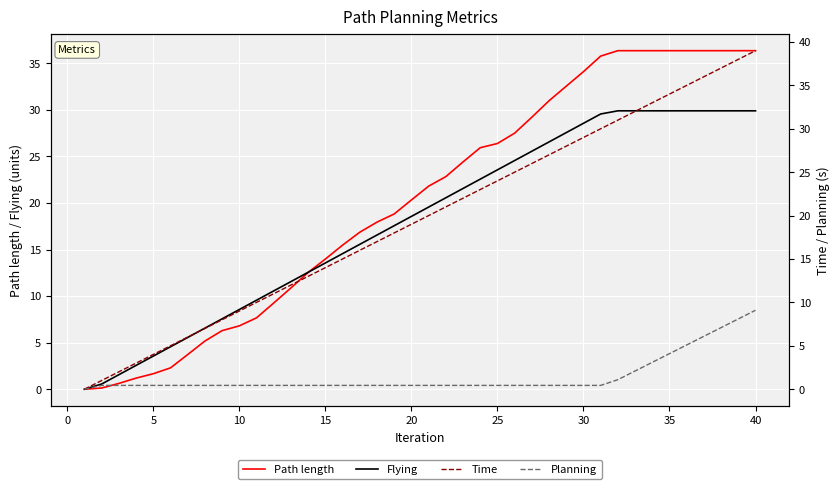

The Flying series shows 49.8 at 35. True or false?

False